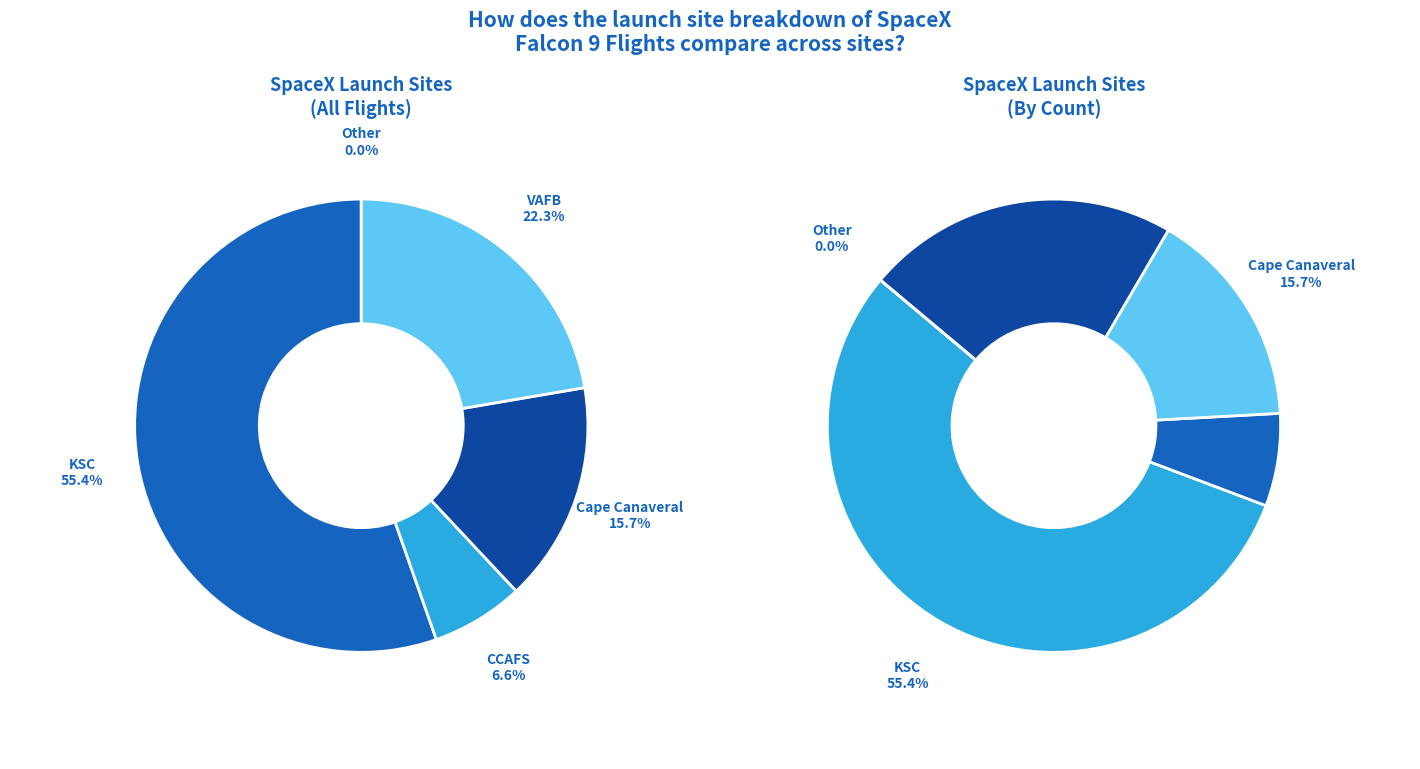

To the nearest percent, what is the average slice percentage?

20%